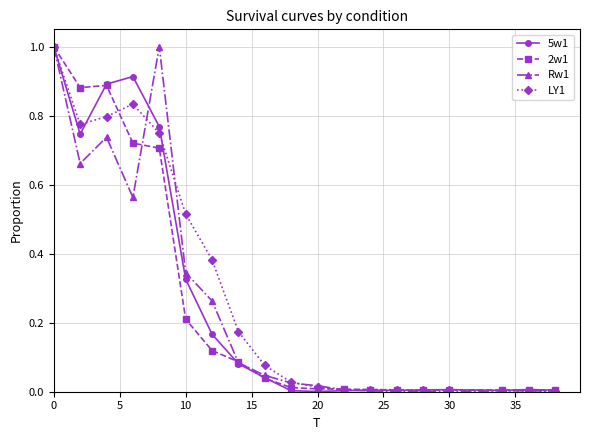

True or false: LY1 has more than 1 points higher than both neighbors.

True